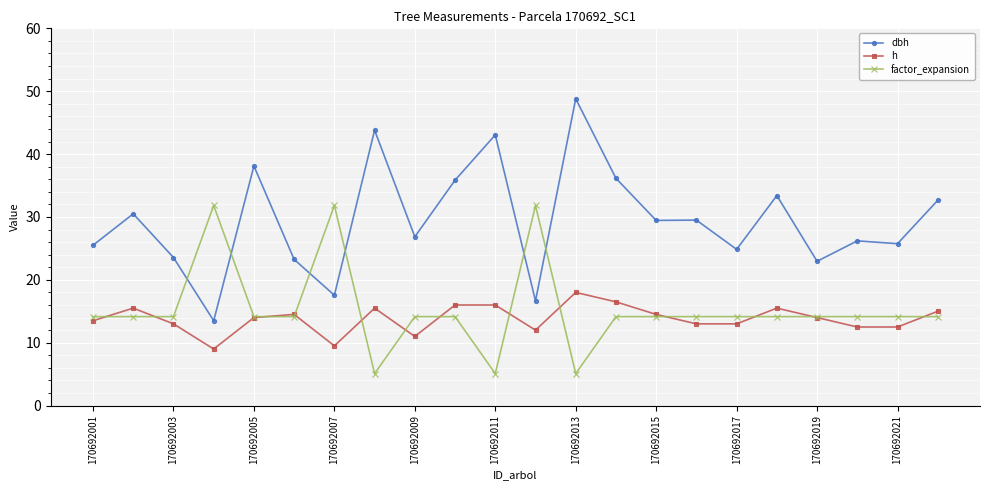

Which series has the widest spread of values?

dbh